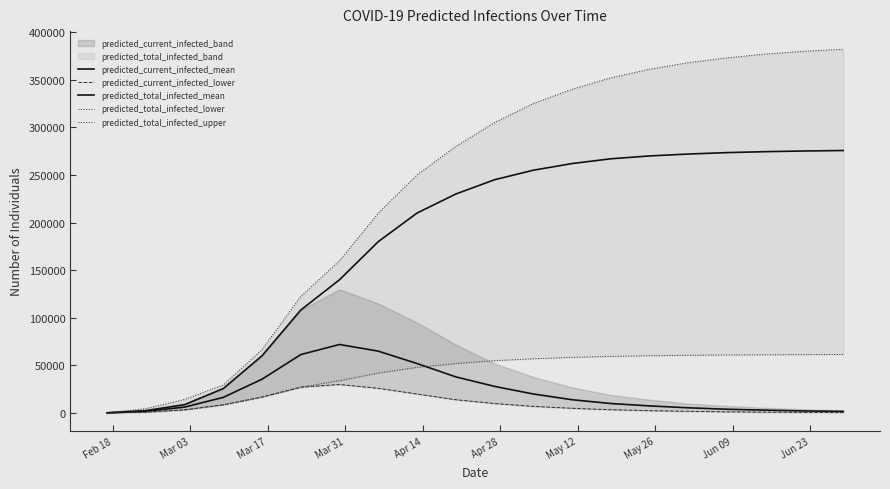

Is it true that predicted_total_infected_lower equals 957 at Mar 03?

True